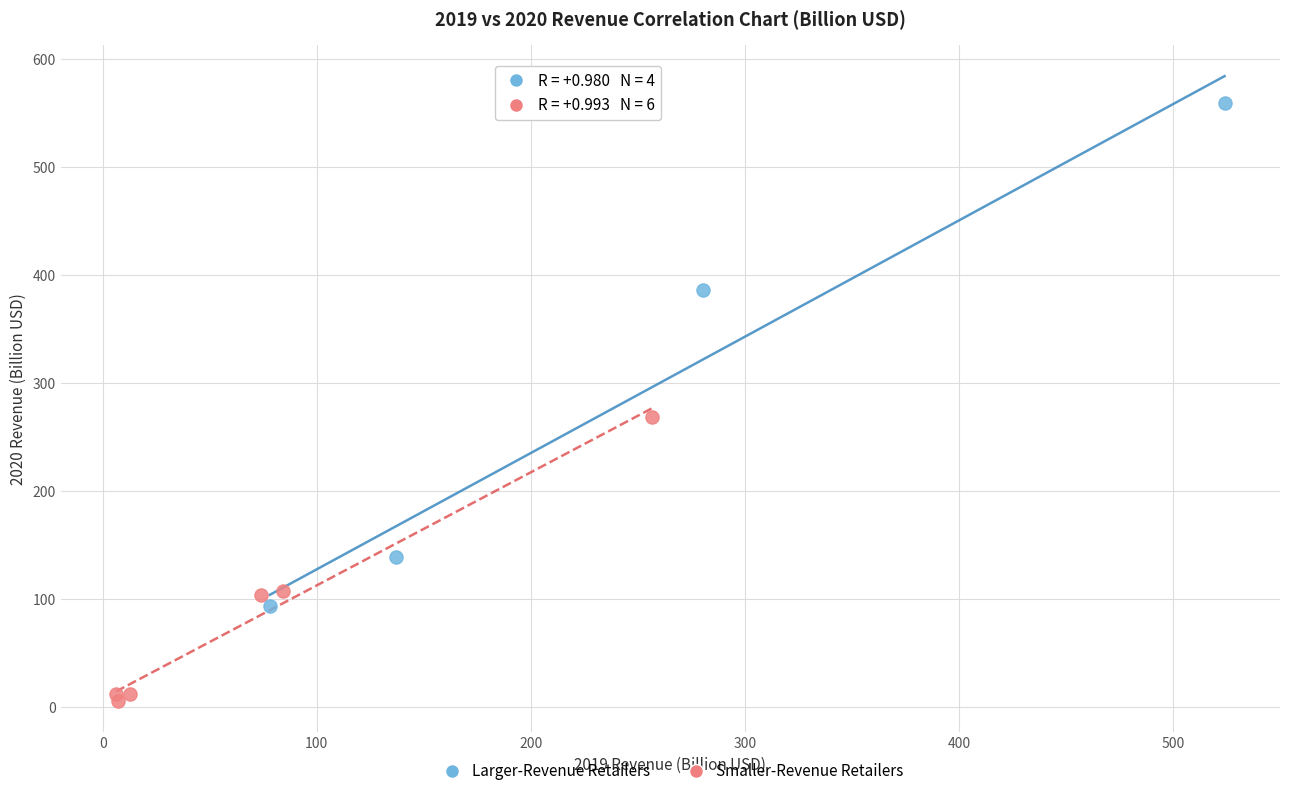

What are all the series names shown in the legend?

Larger-Revenue Retailers, Smaller-Revenue Retailers